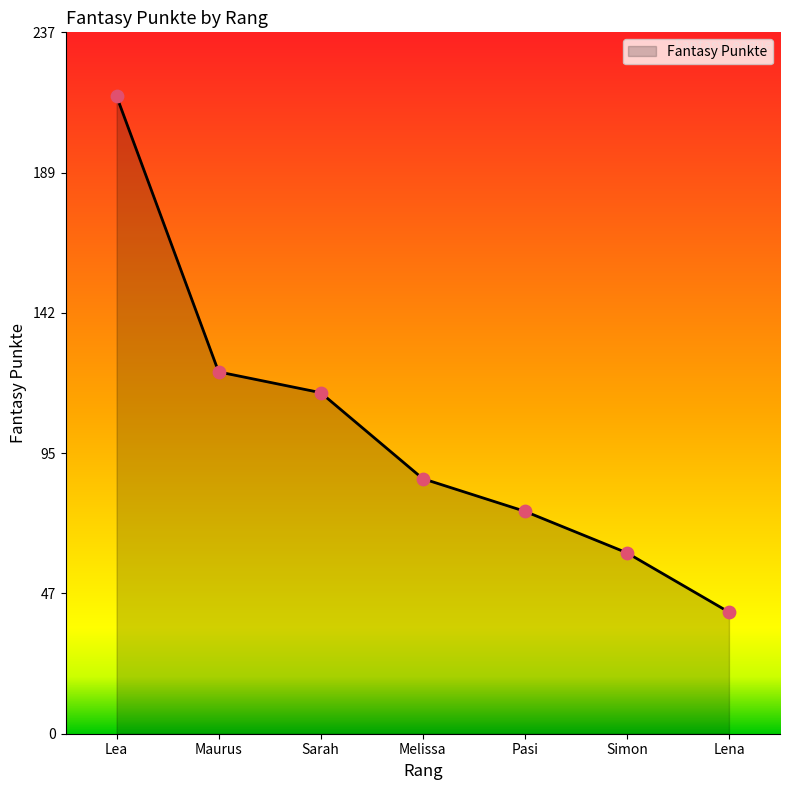

What is the change in value from Melissa to Simon?

-25